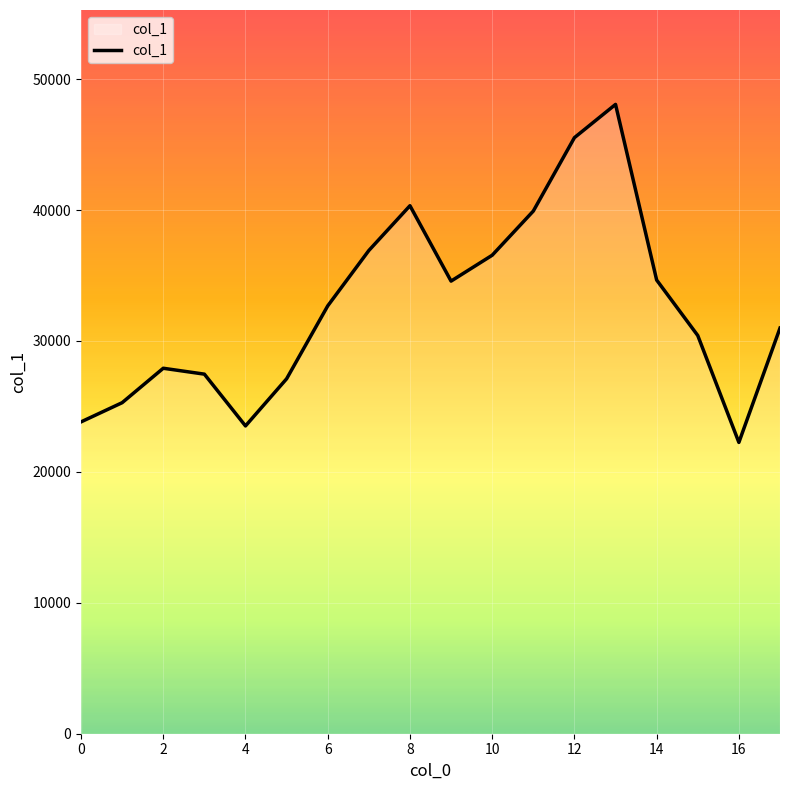

What is the minimum value shown in the chart?

22252